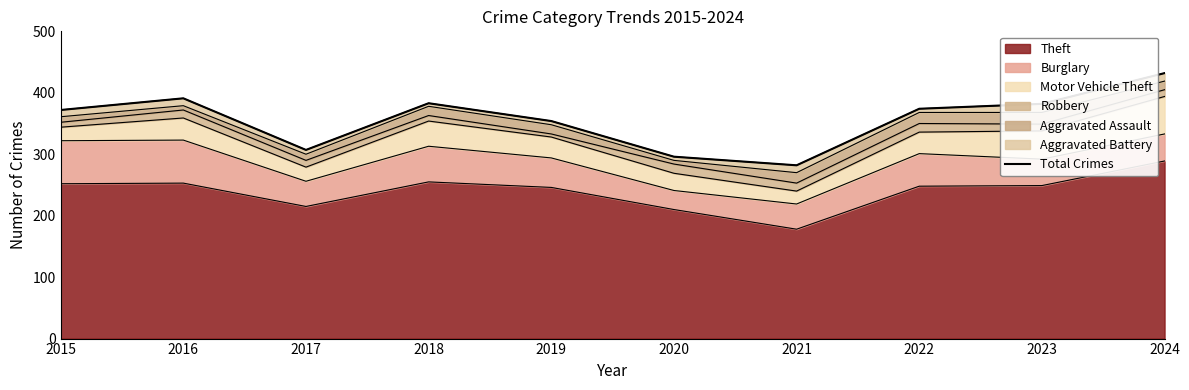

True or false: there are more than 1 points higher than both neighbors.

True